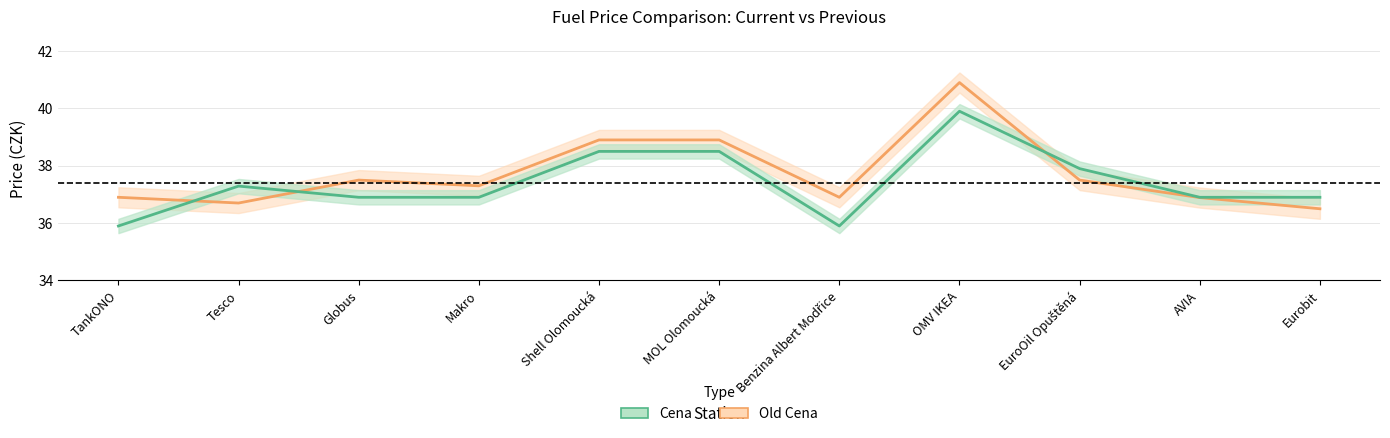

Between Benzina Albert Modřice and OMV IKEA, which series saw the biggest shift?

Cena